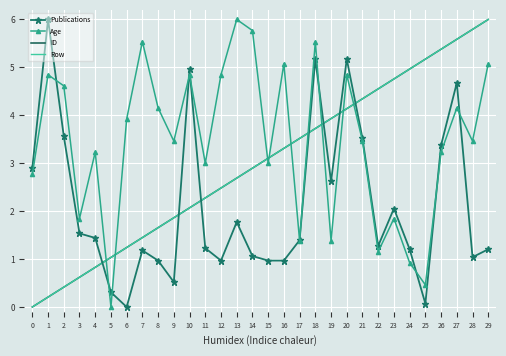

The value of Age at 24 is 0.9. True or false?

True